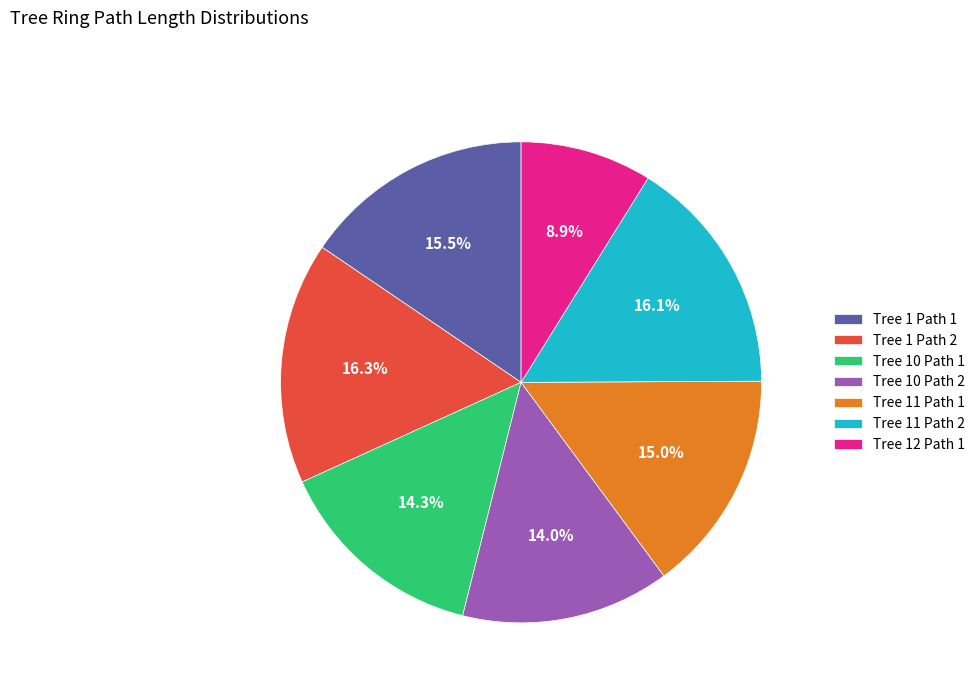

Is there a majority slice in this chart?

No